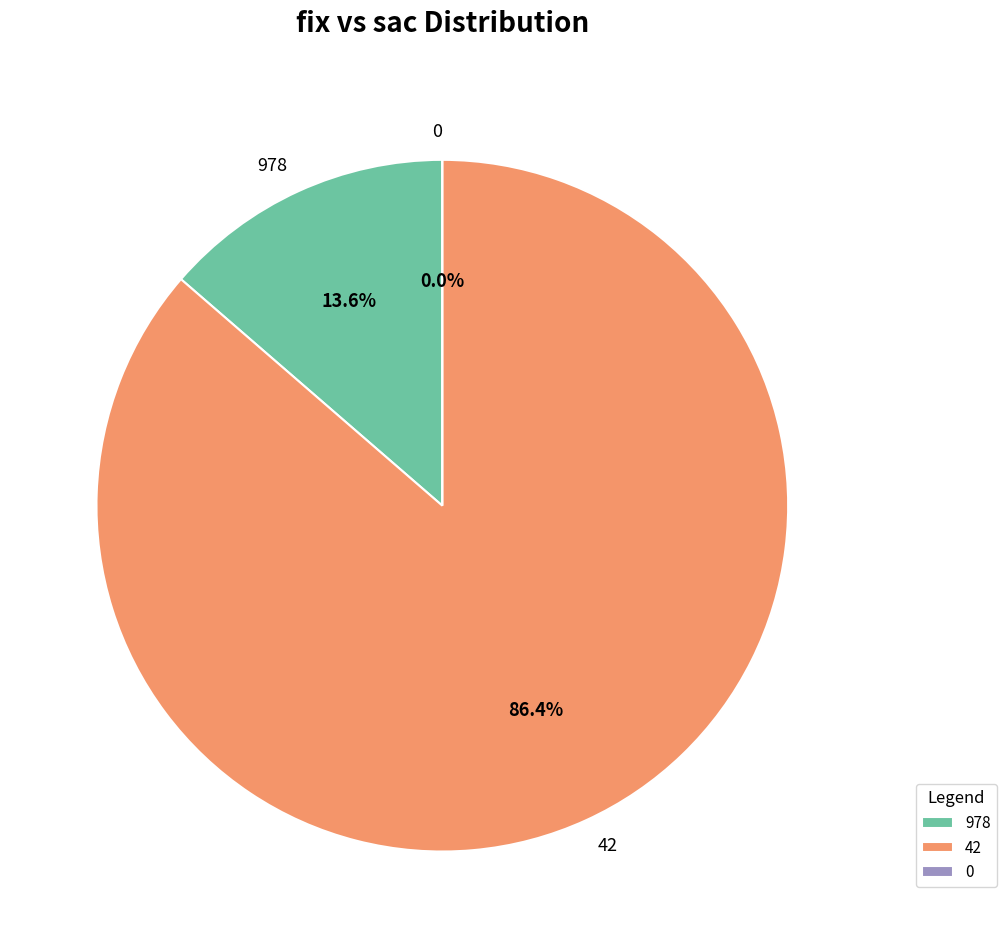

To the nearest percent, what percentage of the pie is 978?

14%